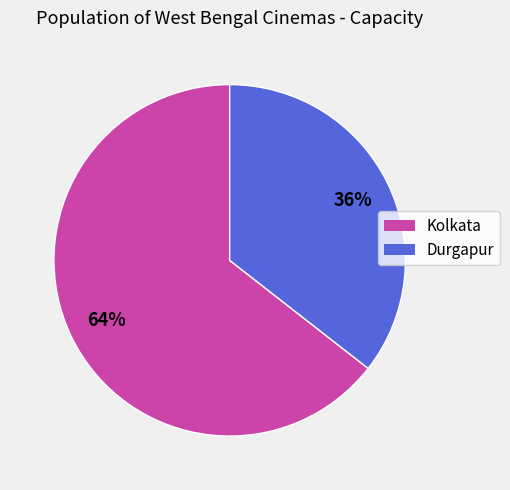

Approximately how many times larger is the value at Kolkata compared to Durgapur?

1.8